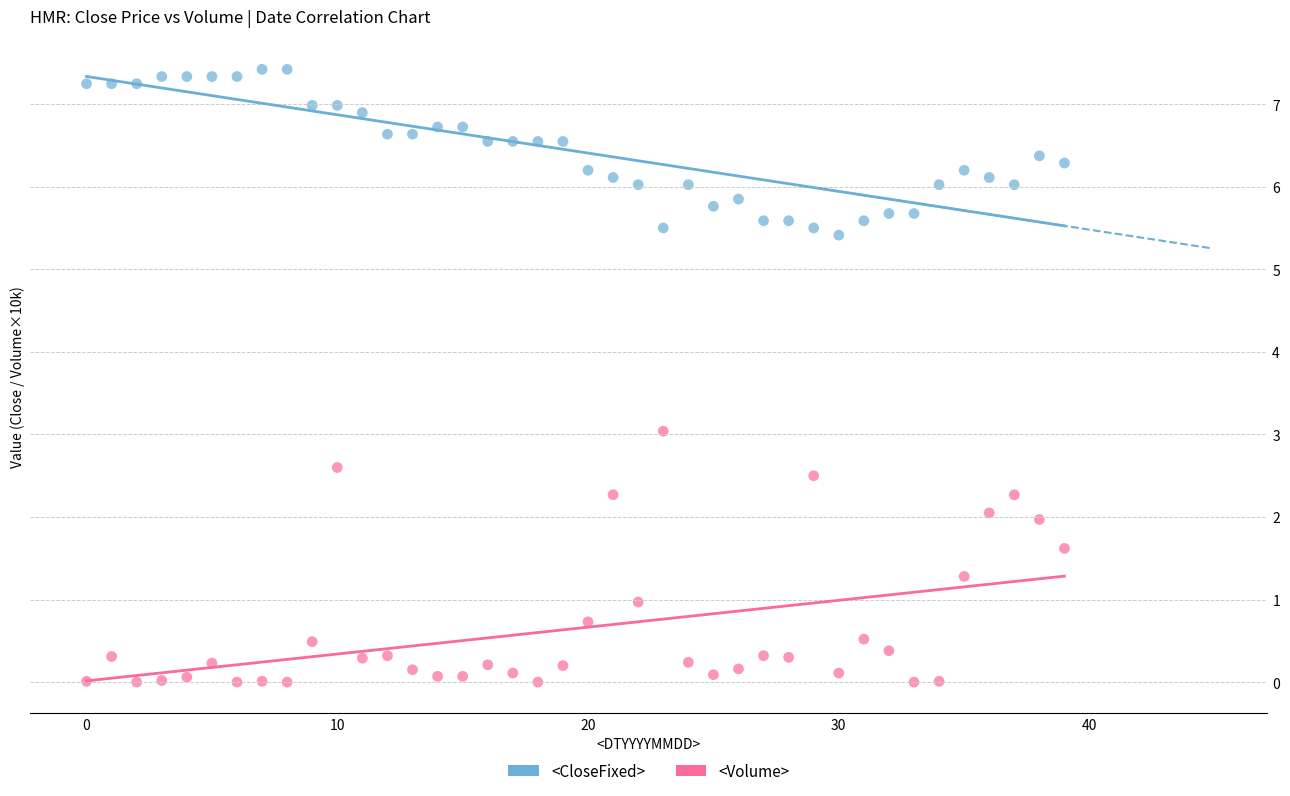

Count the number of points in this scatter plot.

80